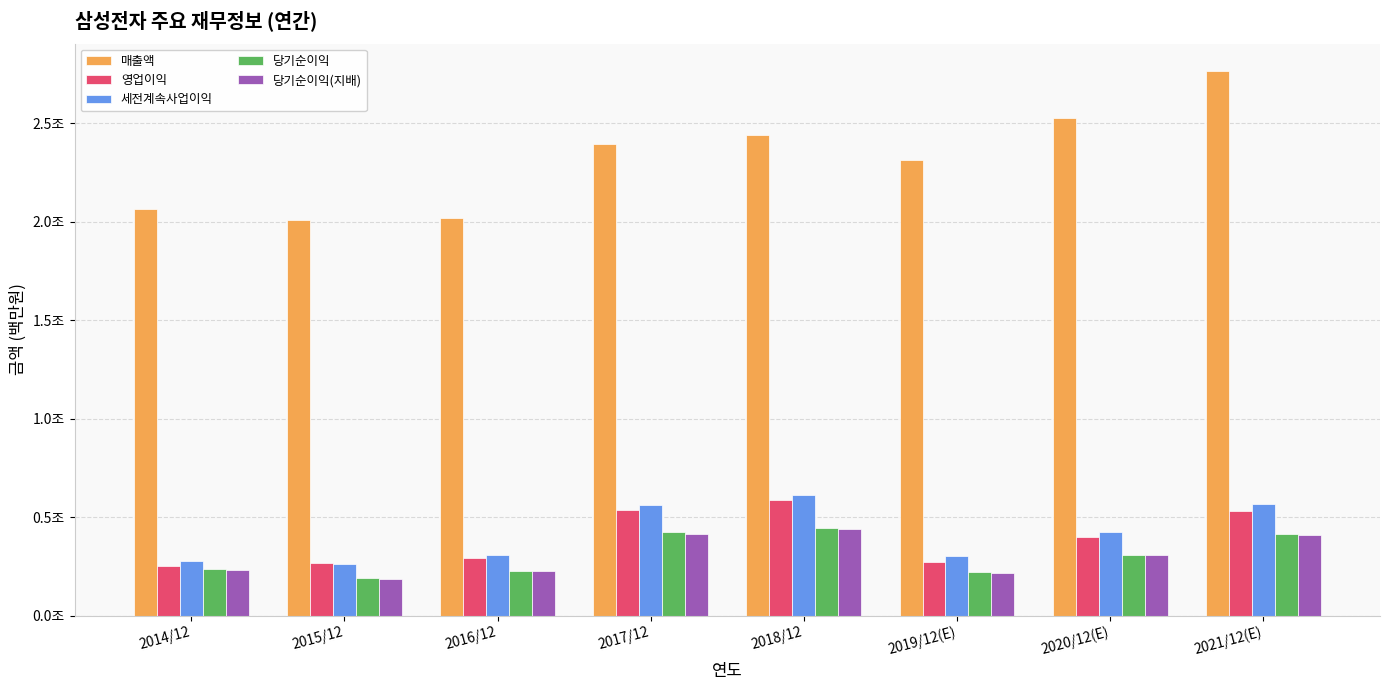

At which label does 매출액 first exceed 2395754?

2018/12